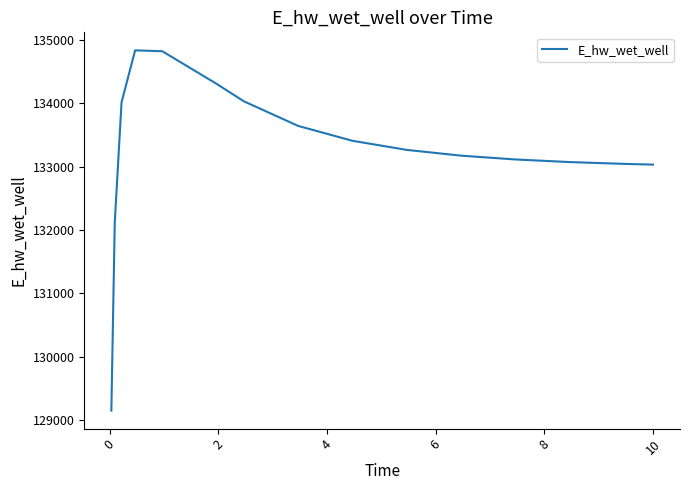

What is the smallest value displayed?

129148.1